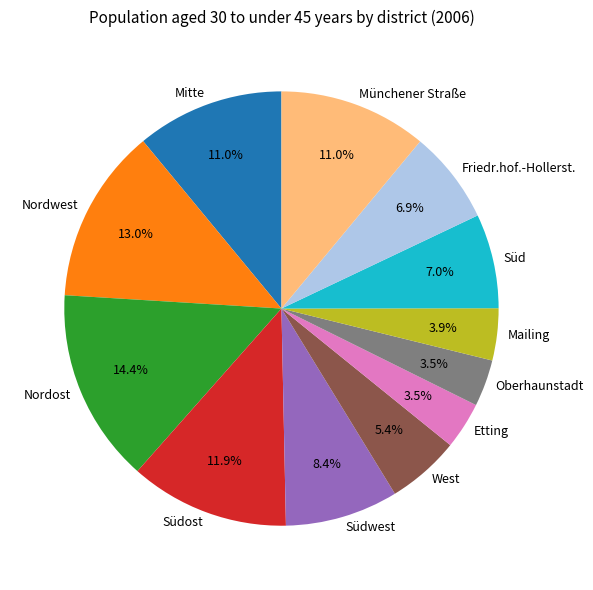

Which category has the biggest portion of the pie?

Nordost